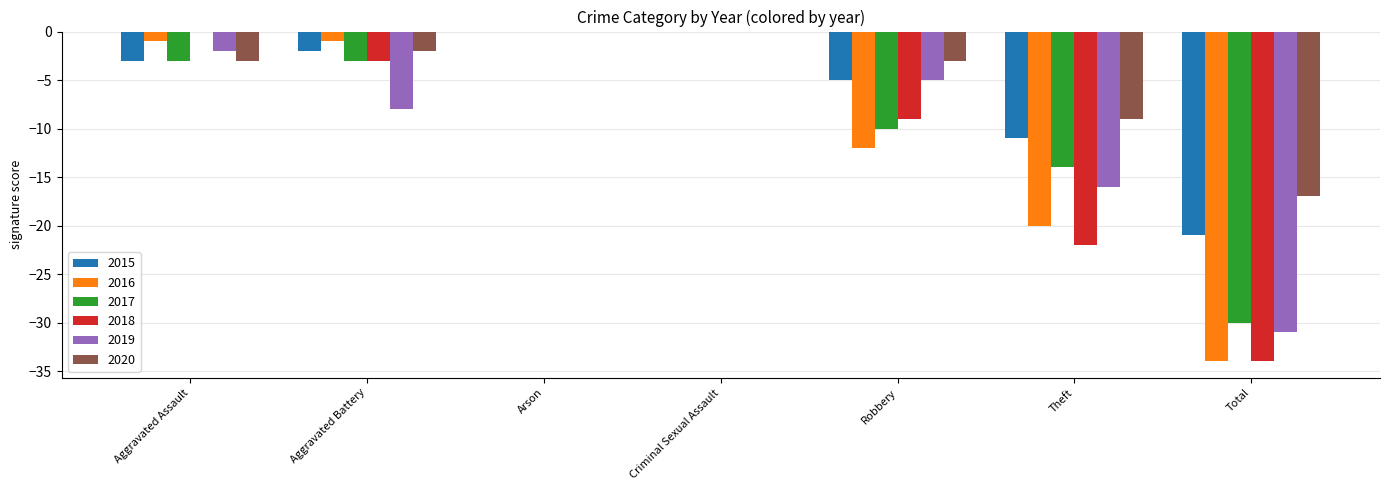

What is the sum of the 2018 values at Aggravated Battery and Theft?

-25